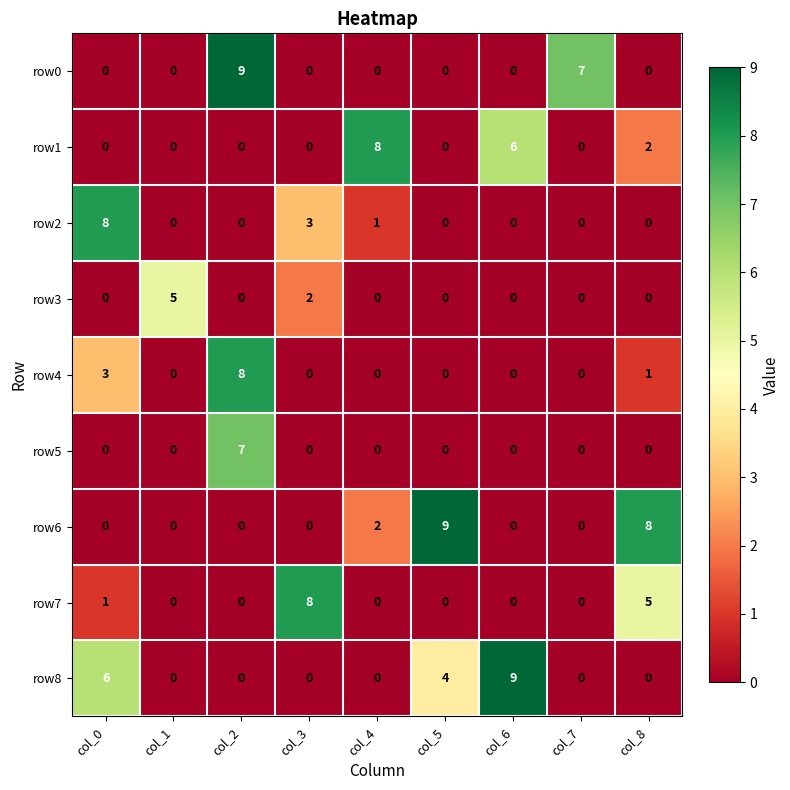

What is the sum of all row6 values?

19